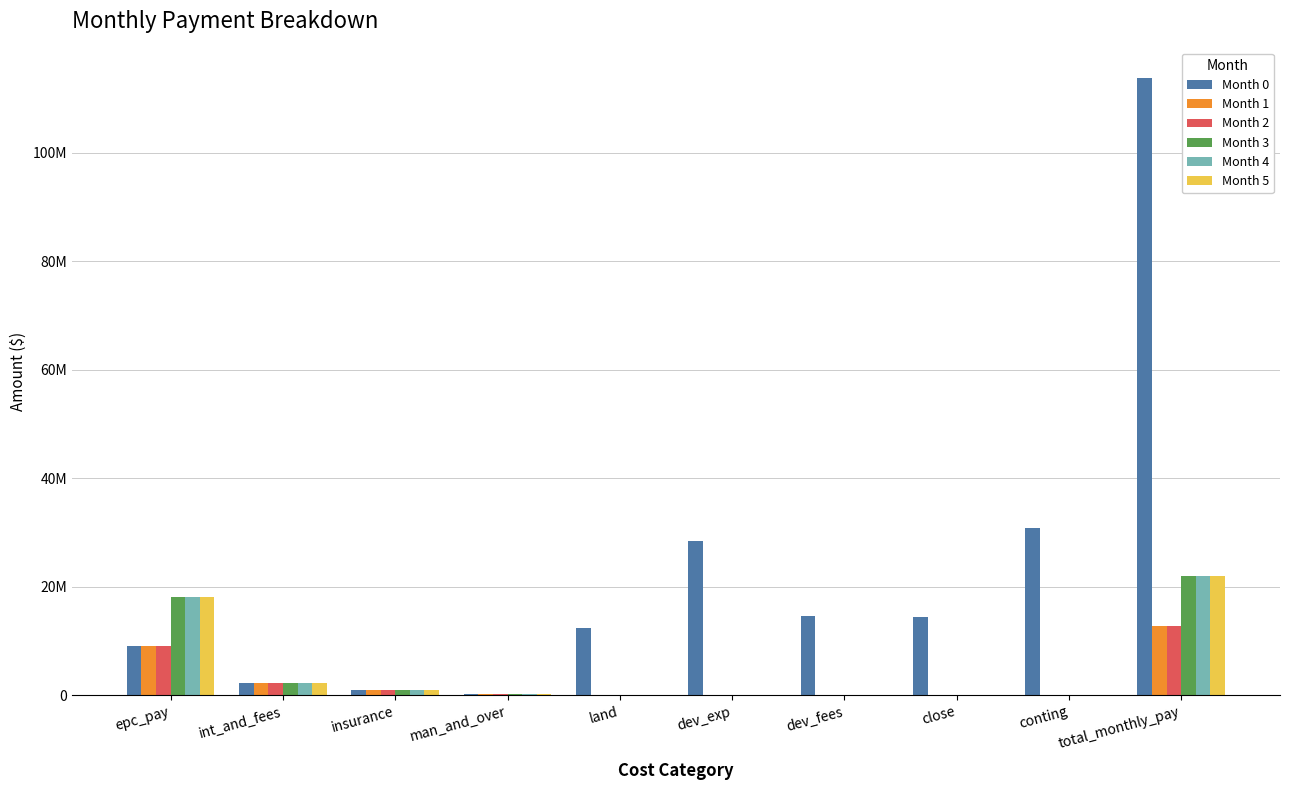

Where does the Month 5 series first go above 339583?

epc_pay